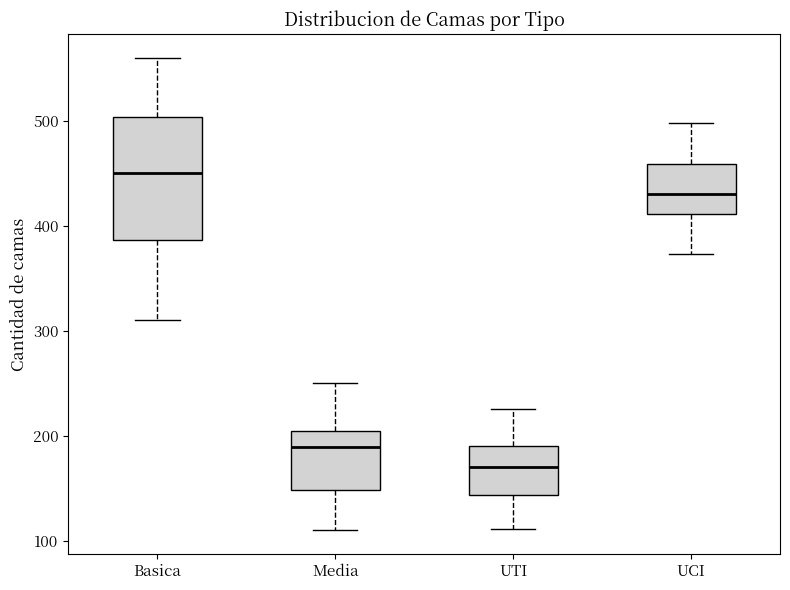

Which box's median line is the highest?

Basica